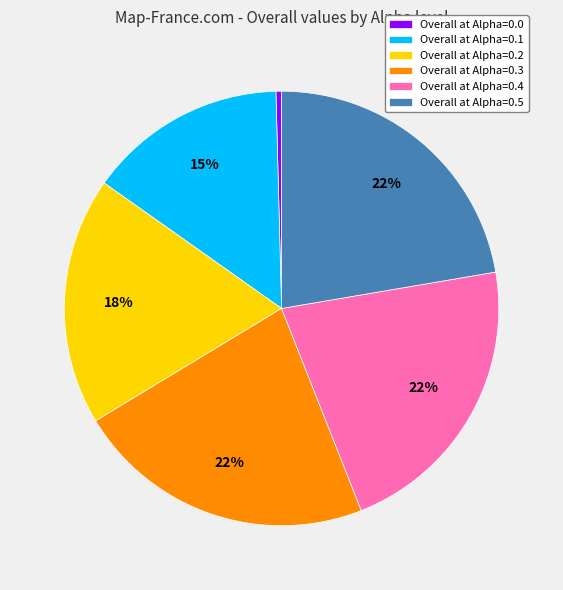

To the nearest percent, what is the average slice percentage?

17%